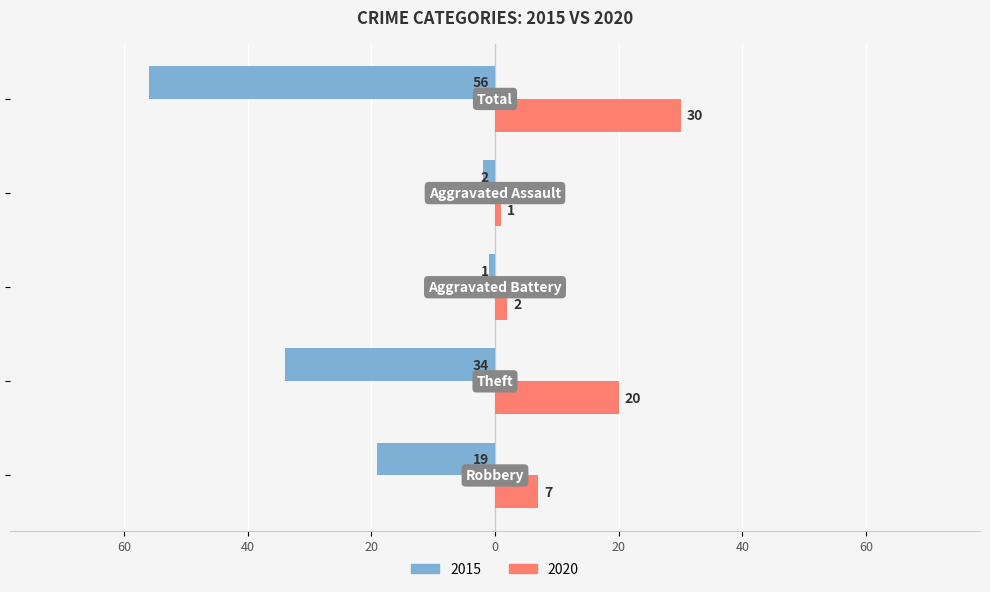

What position from the left is Robbery?

1